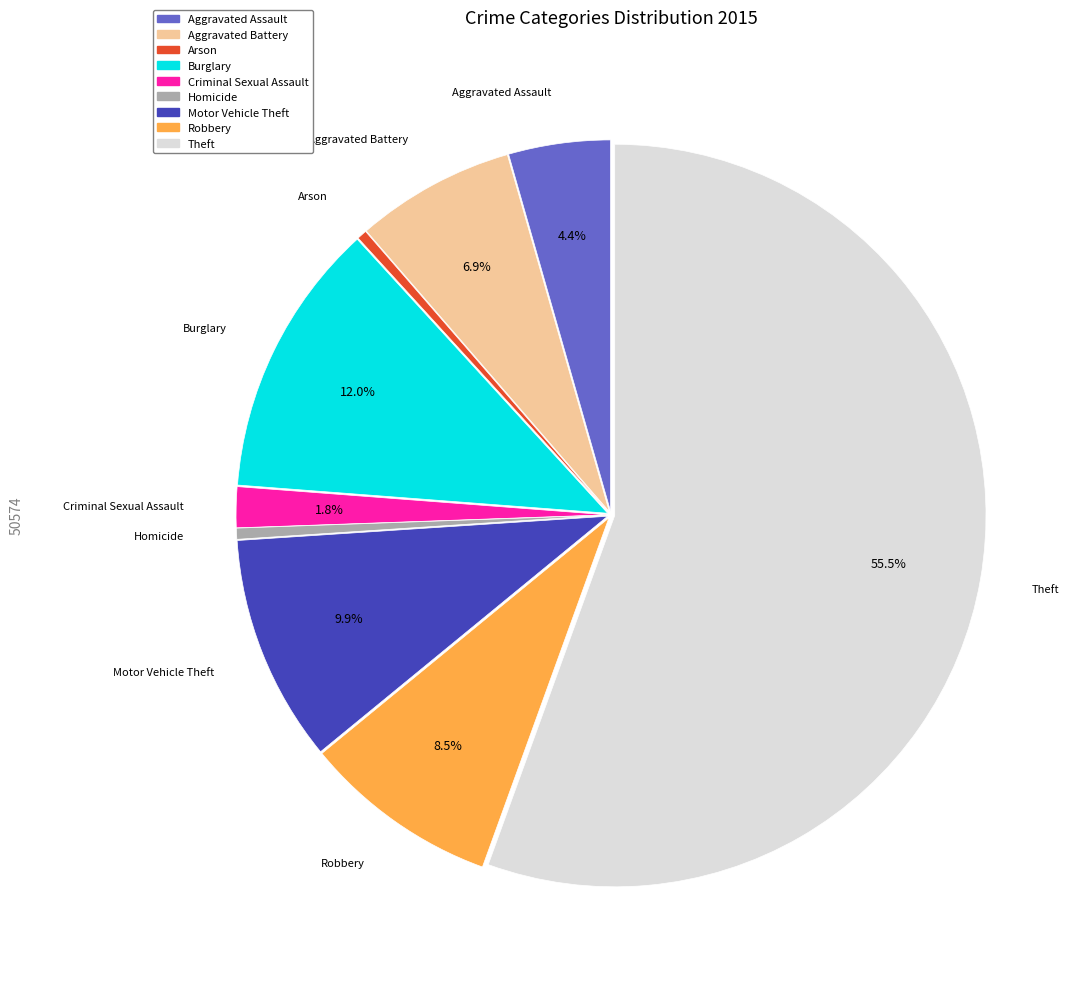

What portion of the pie excludes Criminal Sexual Assault?

98.2%